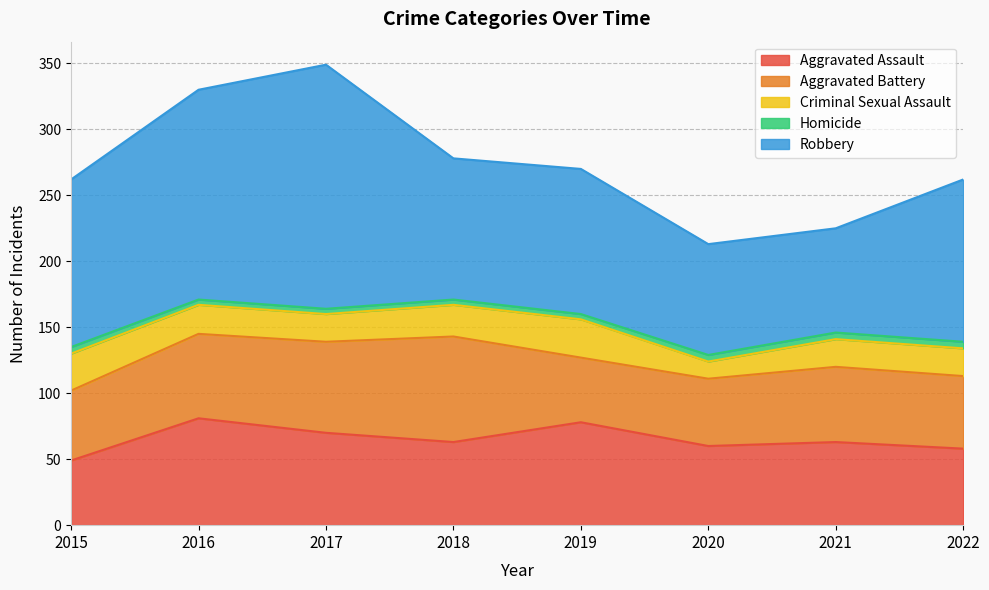

What are all the series names shown in the legend?

Aggravated Assault, Aggravated Battery, Criminal Sexual Assault, Homicide, Robbery